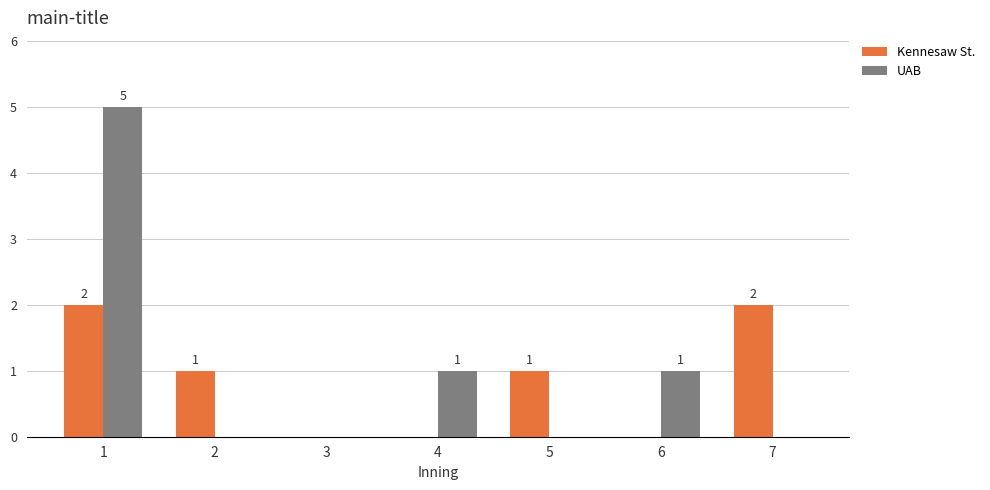

Reading left to right, extract all data points from this chart.

Kennesaw St.: 1=2	2=1	3=0	4=0	5=1	6=0	7=2
UAB: 1=5	2=0	3=0	4=1	5=0	6=1	7=0